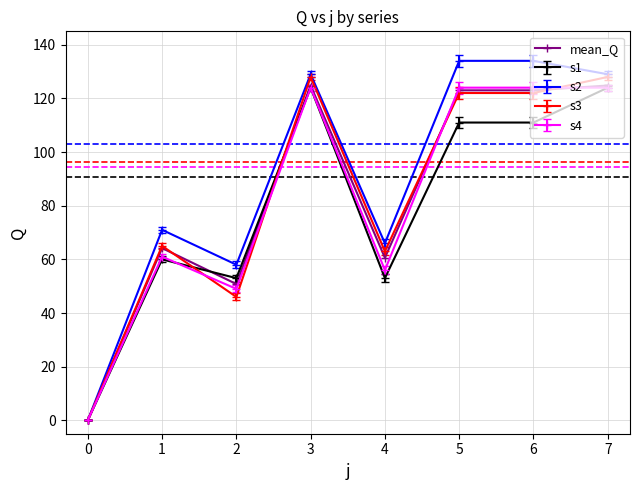

Is the value of s1 at 6 greater than the value of s3 at 6?

No